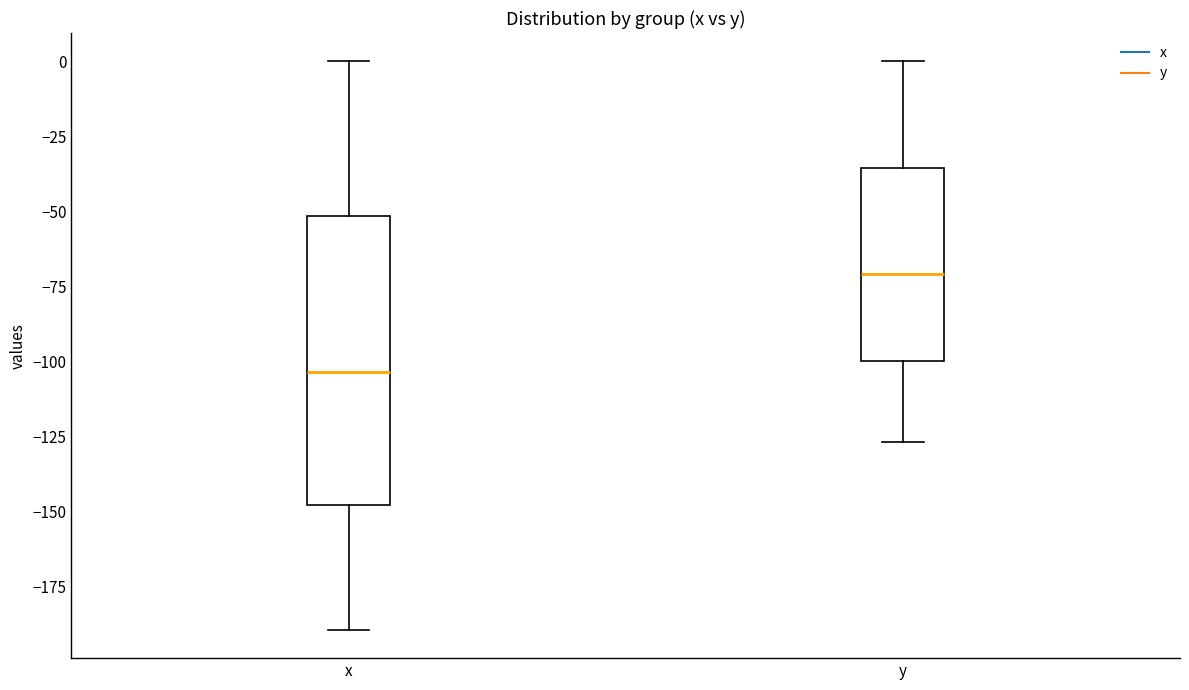

Reading left to right, read every box against the y-axis: the position of its median line, the range the box covers, and the ends of its whiskers. The values are not printed on the chart, so give them approximately, as read against the axis.

x: median -105, box -150 to -50, whiskers -190 to 0
y: median -70, box -100 to -35, whiskers -125 to 0